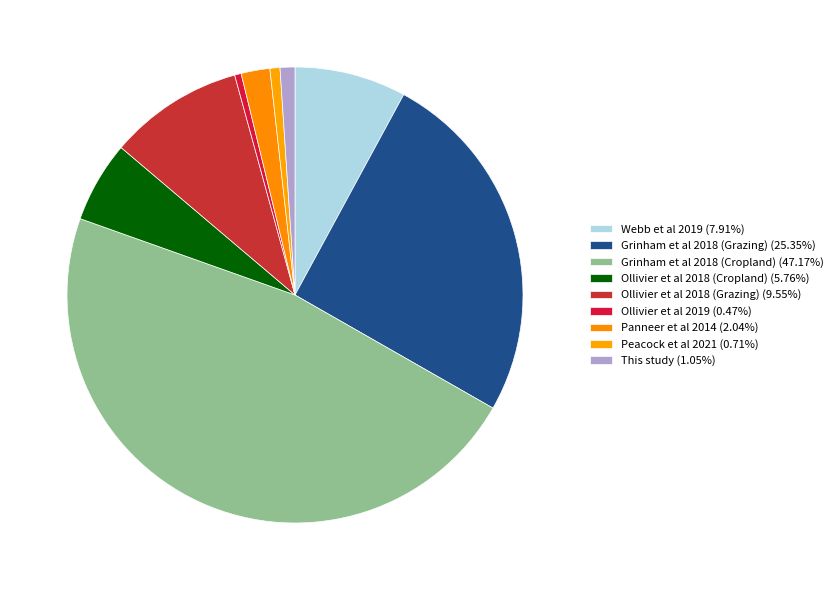

True or false: Grinham et al 2018 (Grazing) accounts for 38% of the total.

False